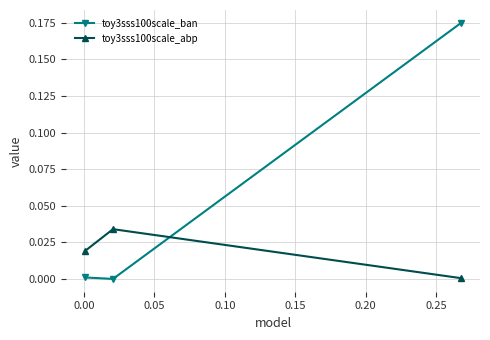

Which series has the widest spread of values?

toy3sss100scale_ban